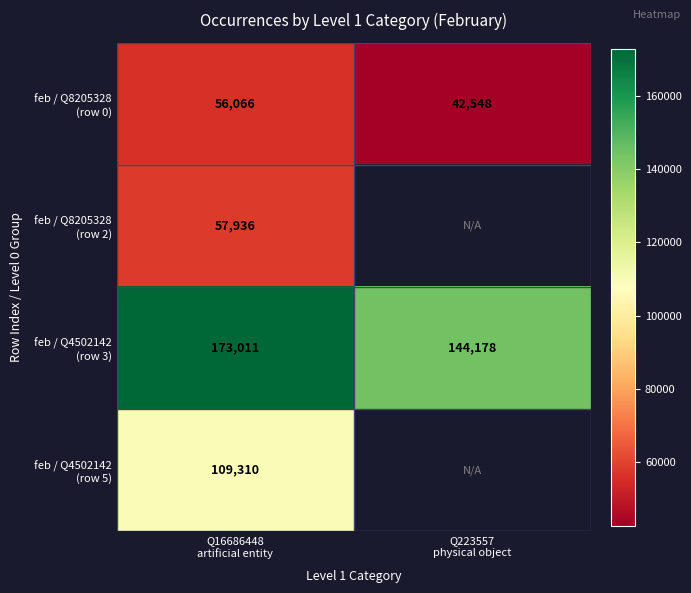

Is it true that feb / Q8205328 (row 2) equals 88339.3 at Q16686448 artificial entity?

False